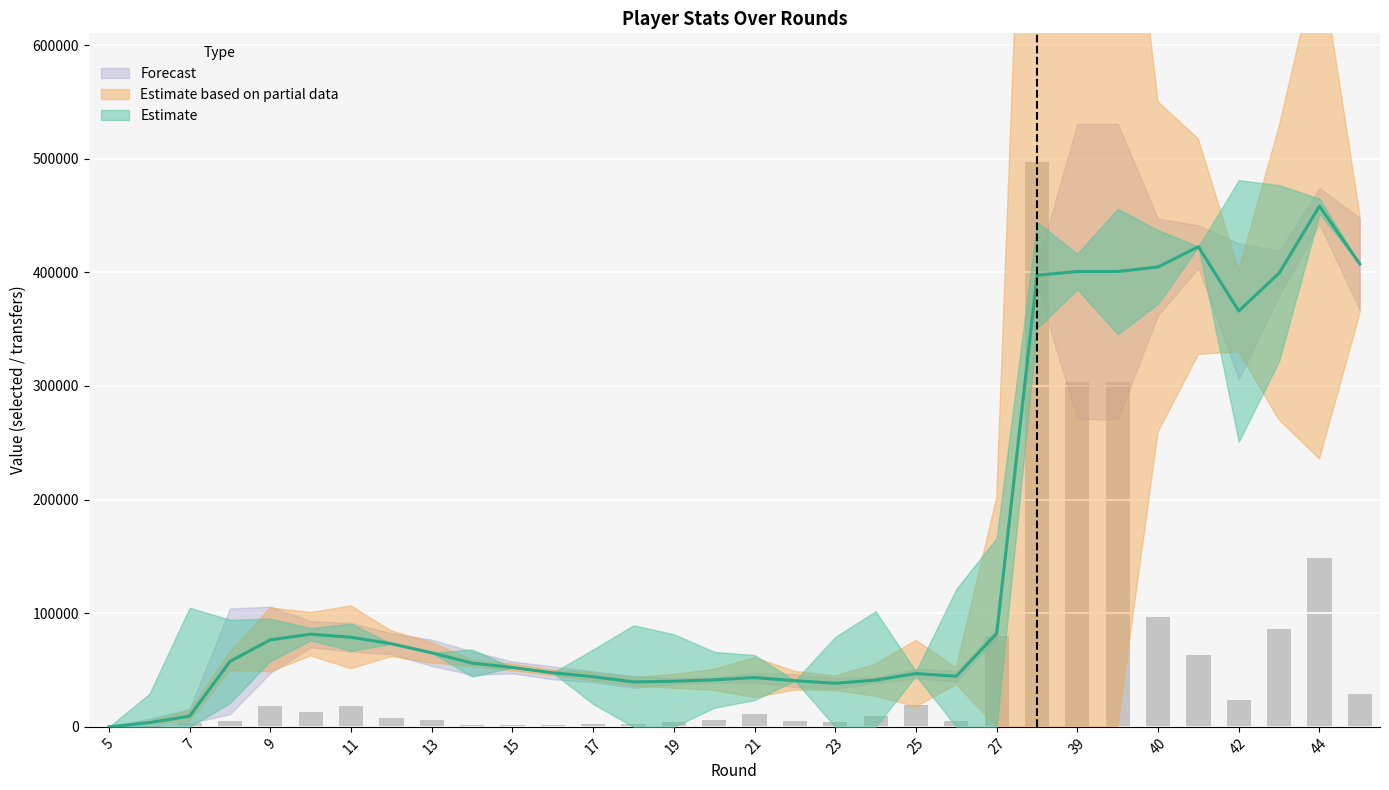

What is the total value across all series at 12?

80680